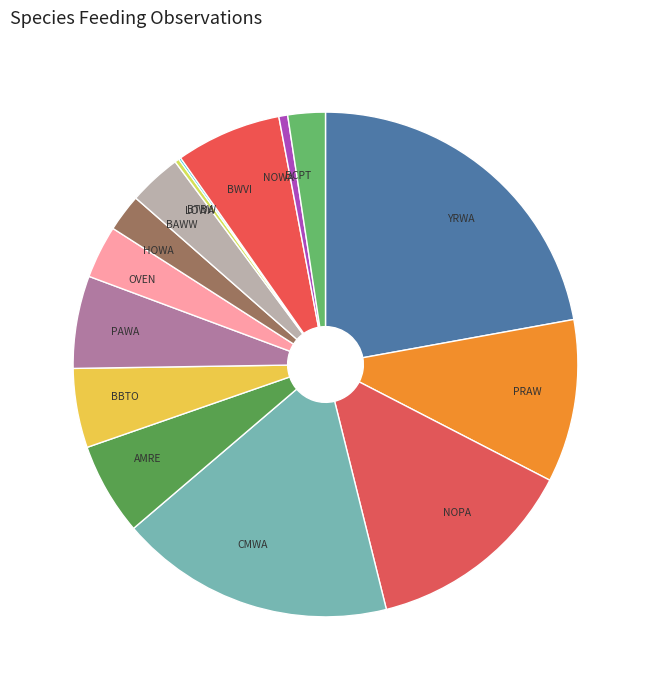

Is it true that BBTO is 14% of the pie?

False